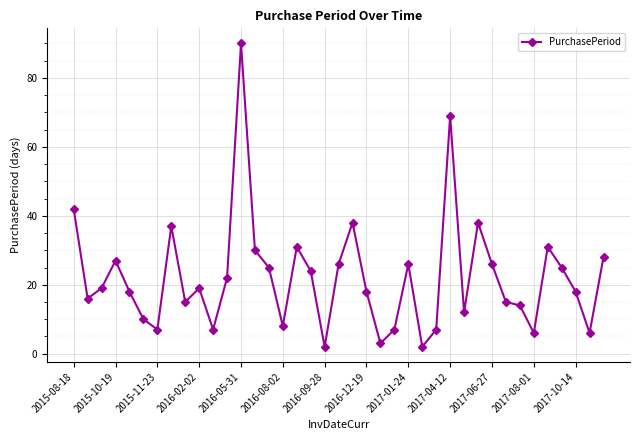

True or false: there are more than 2 points higher than both neighbors.

True